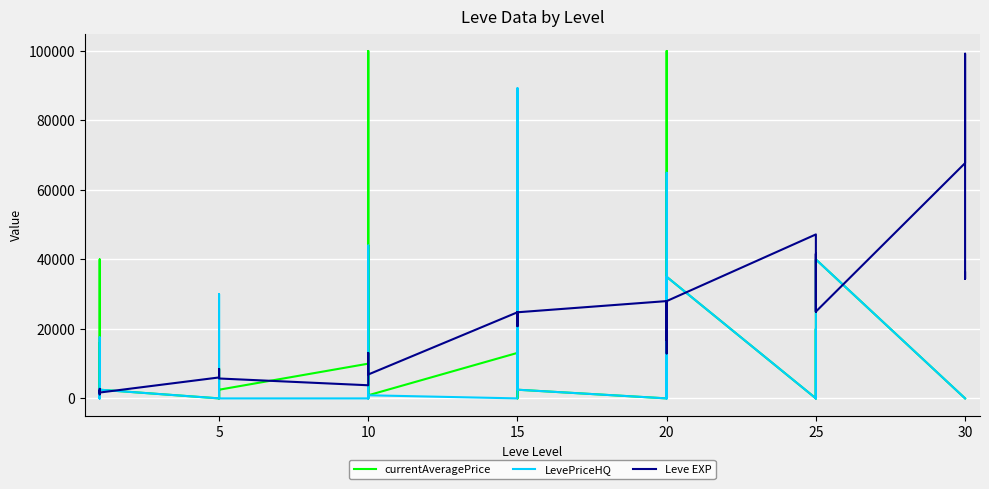

The value of LevePriceHQ at 5 is 0. True or false?

True